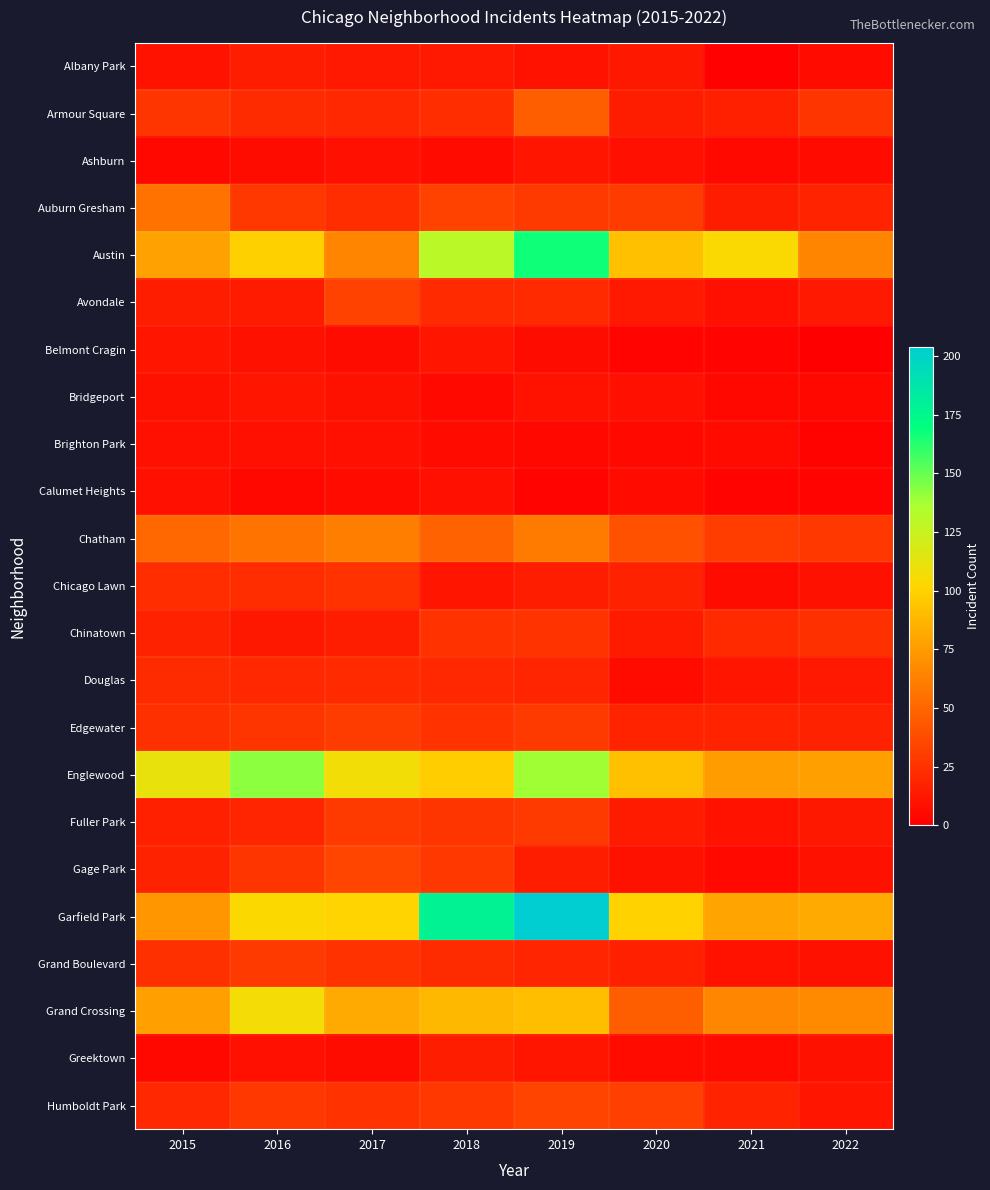

At 2018, list the series in order from largest to smallest.

Garfield Park, Austin, Englewood, Grand Crossing, Chatham, Auburn Gresham, Gage Park, Humboldt Park, Fuller Park, Chinatown, Edgewater, Armour Square, Grand Boulevard, Avondale, Douglas, Greektown, Albany Park, Belmont Cragin, Chicago Lawn, Calumet Heights, Ashburn, Brighton Park, Bridgeport